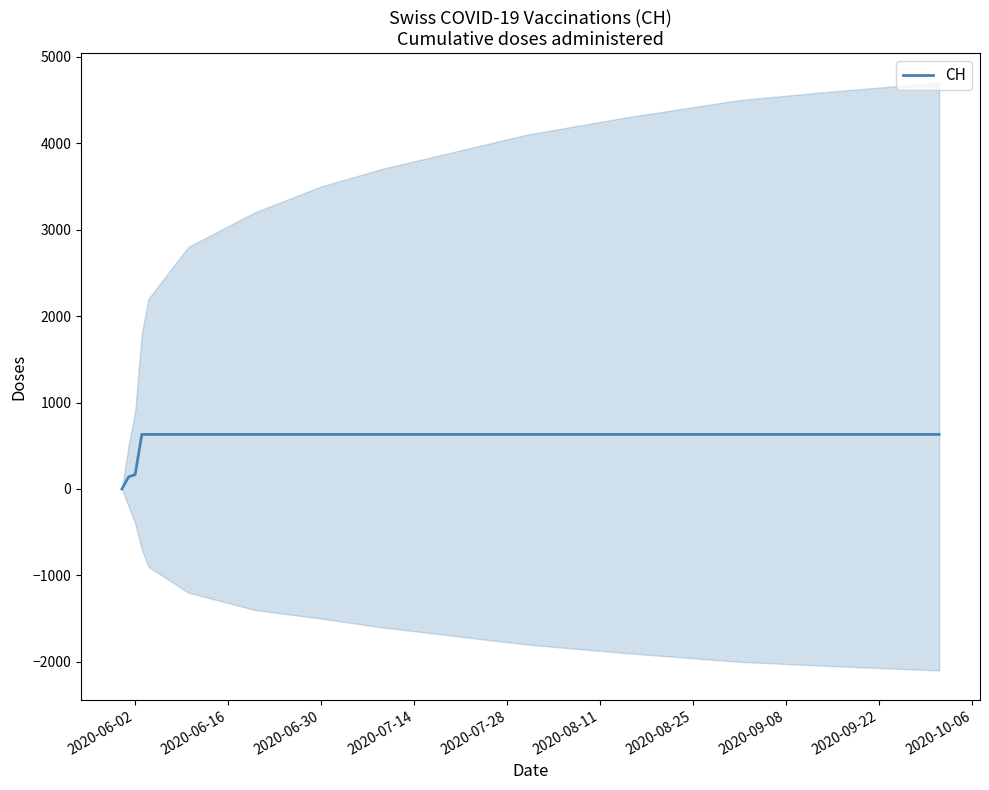

What is the label of the 10th point from the right?

2020-08-11